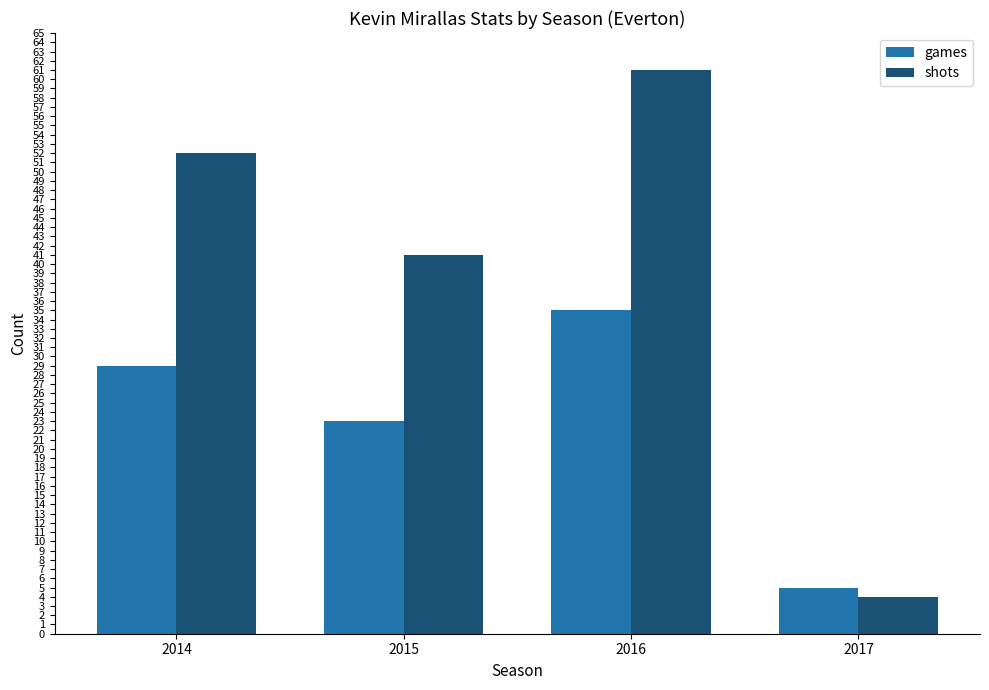

What is the approximate value of shots at 2014, to the nearest 10?

50